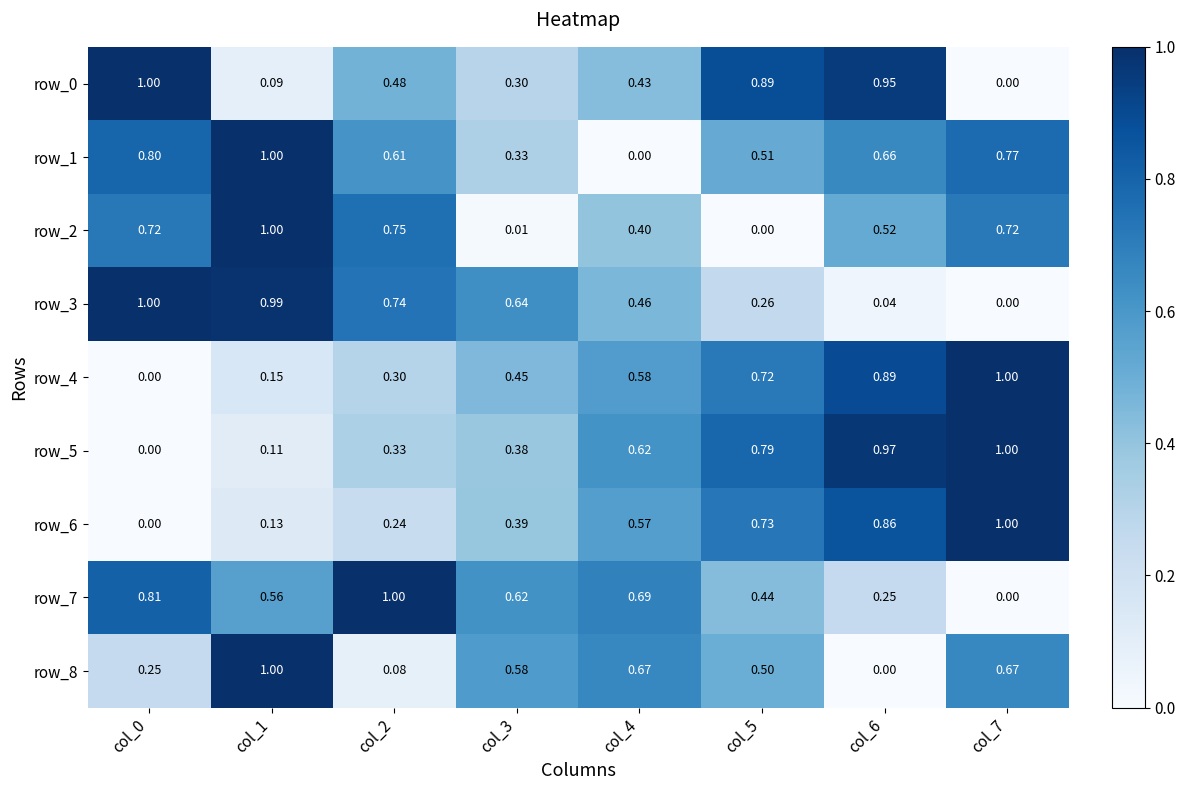

Is the value of row_7 at col_0 greater than the value of row_6 at col_5?

Yes